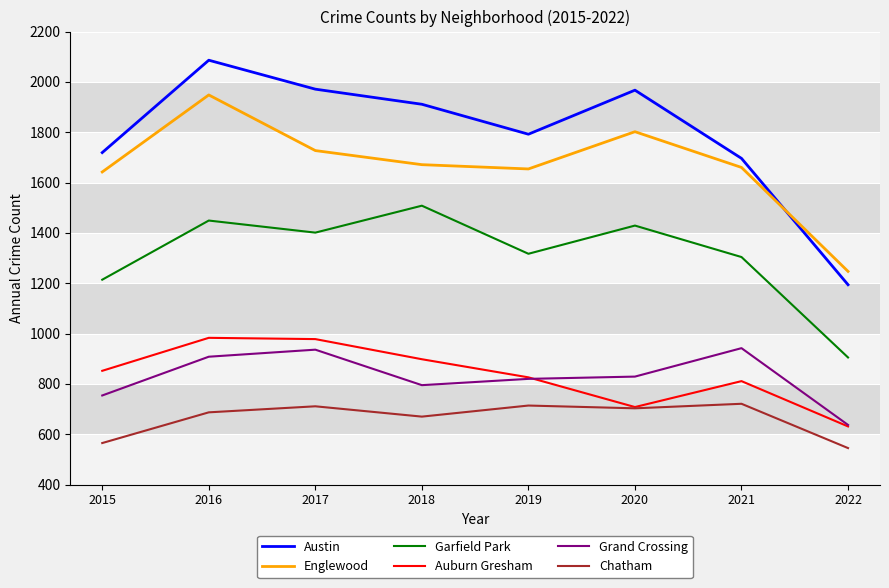

The Englewood series shows 1671 at 2018. True or false?

True